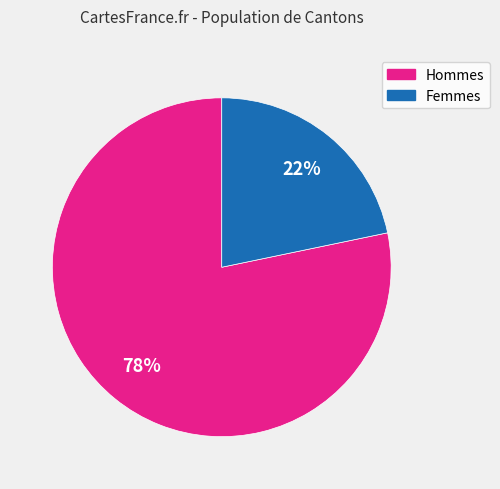

To the nearest percent, what is the average slice percentage?

50%